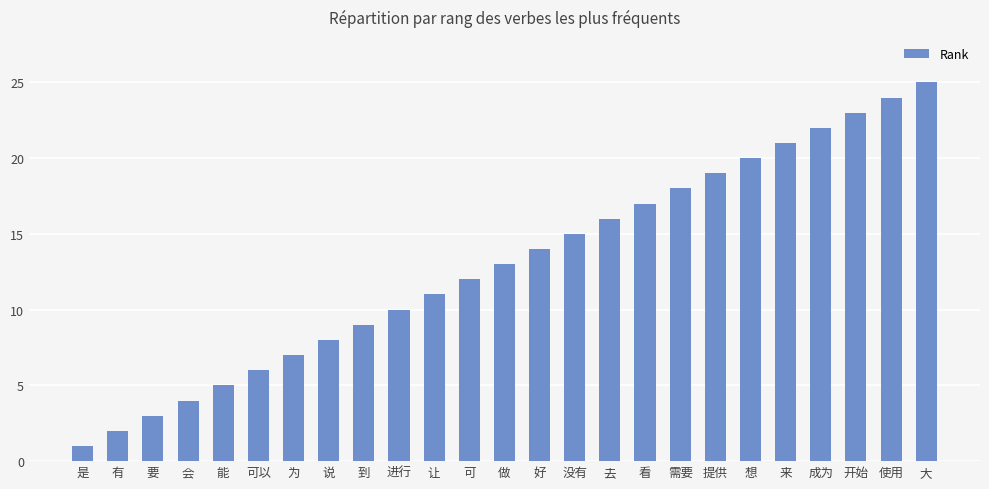

What is the value of the 17th bar from the left?

17